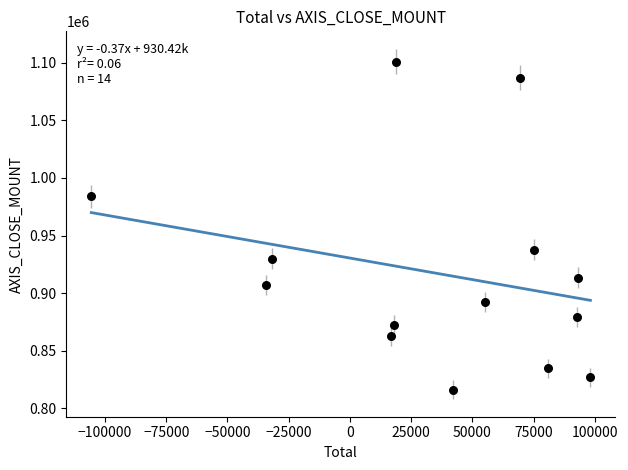

What is the range of Y values (max minus min)?

285100